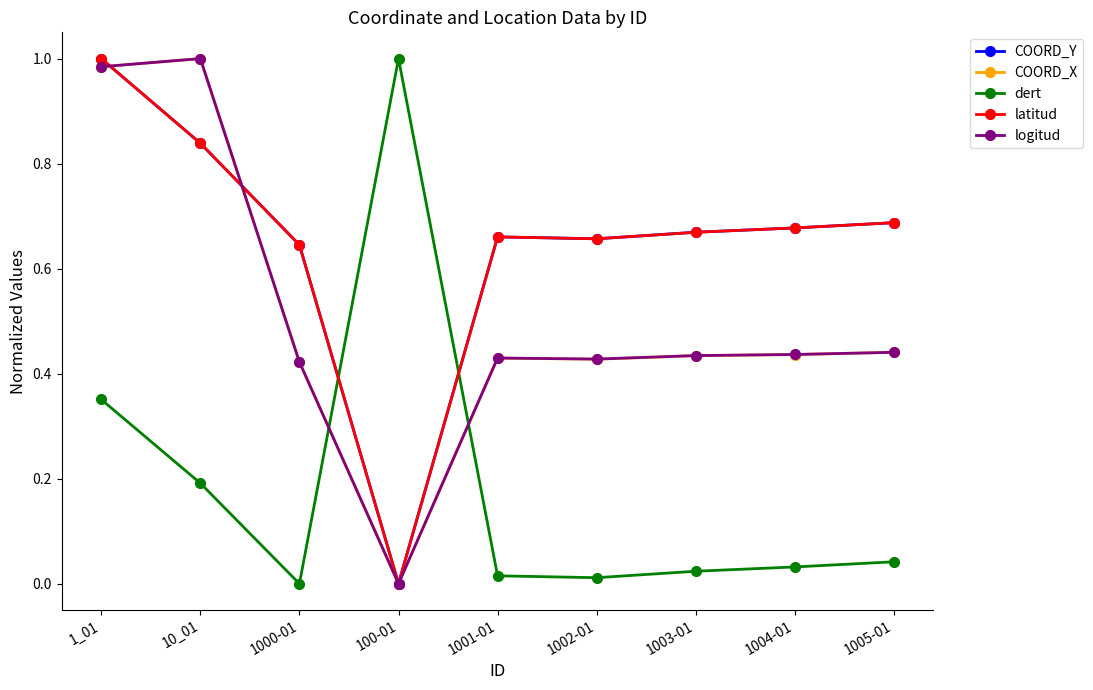

Count the number of categories in the chart.

9